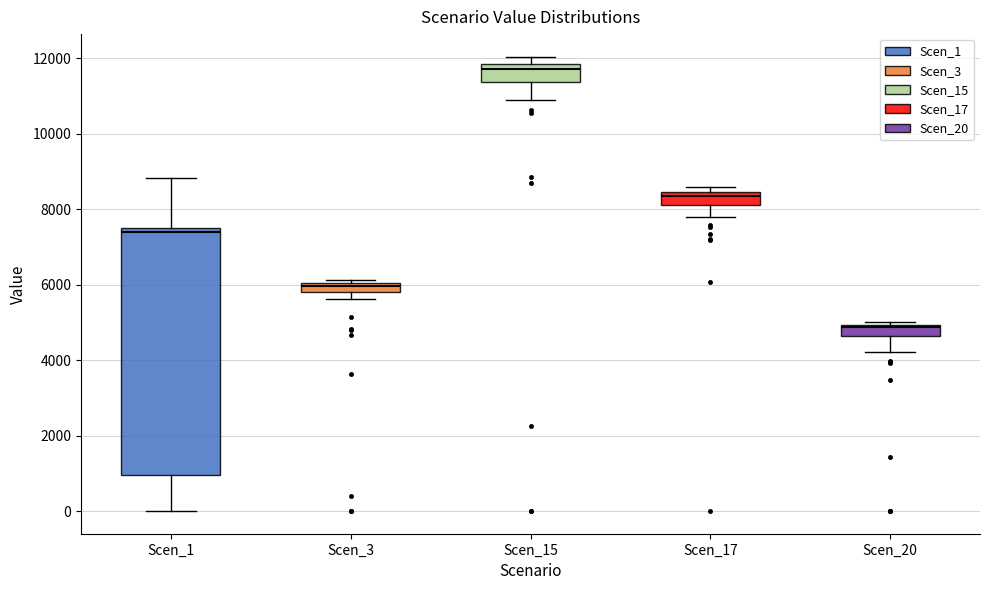

Which box's median line is the highest?

Scen_15